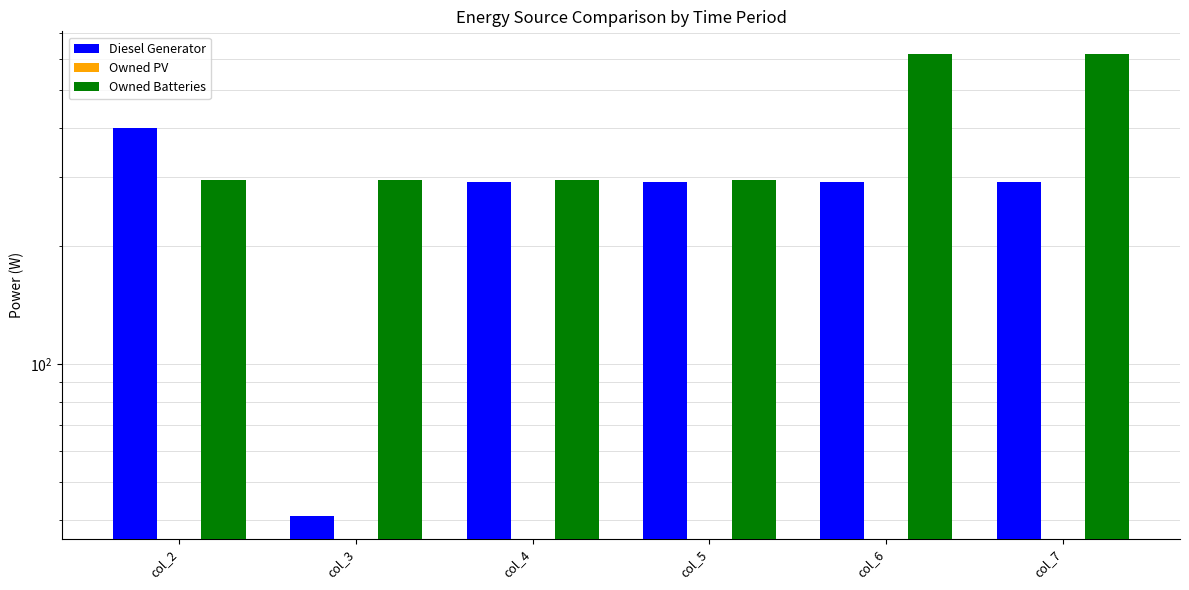

Which label corresponds to the largest value in the chart?

col_6